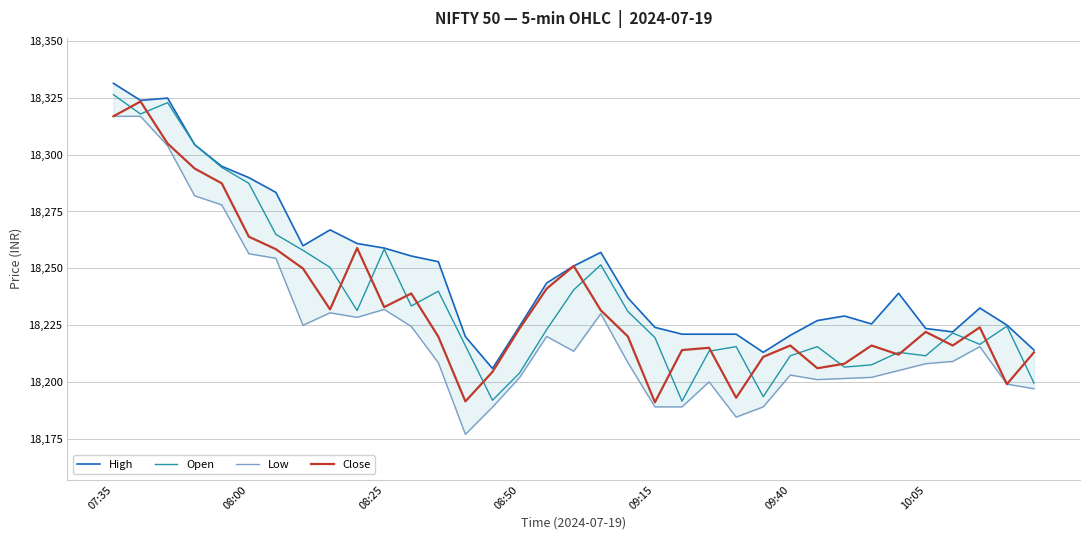

Which series has the largest total across all categories?

High